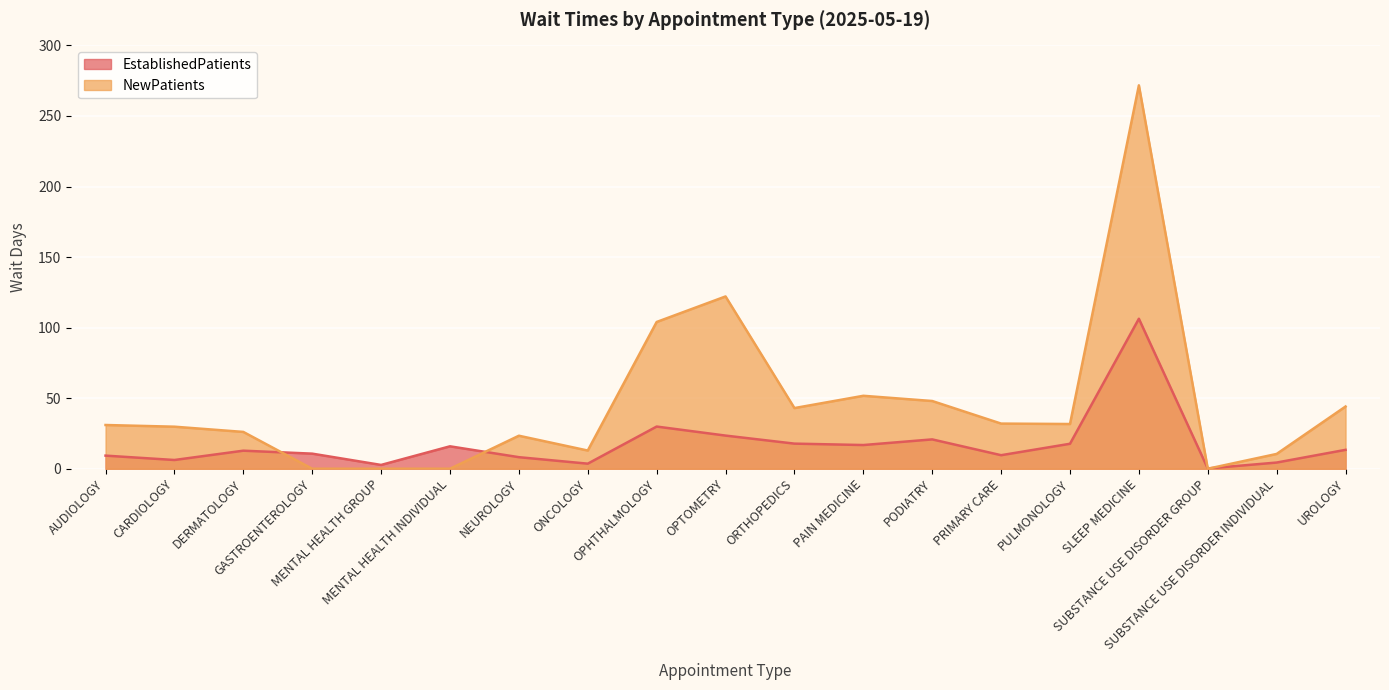

Where is the first local maximum for EstablishedPatients?

DERMATOLOGY